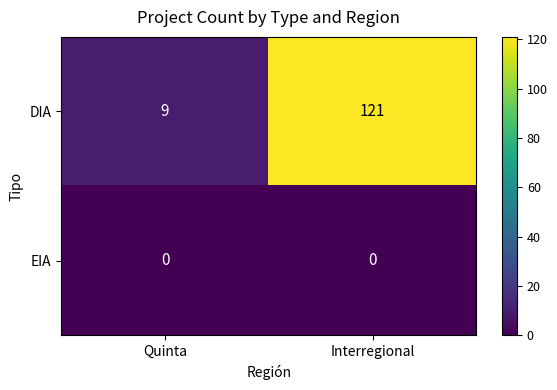

Which series has the widest spread of values?

DIA